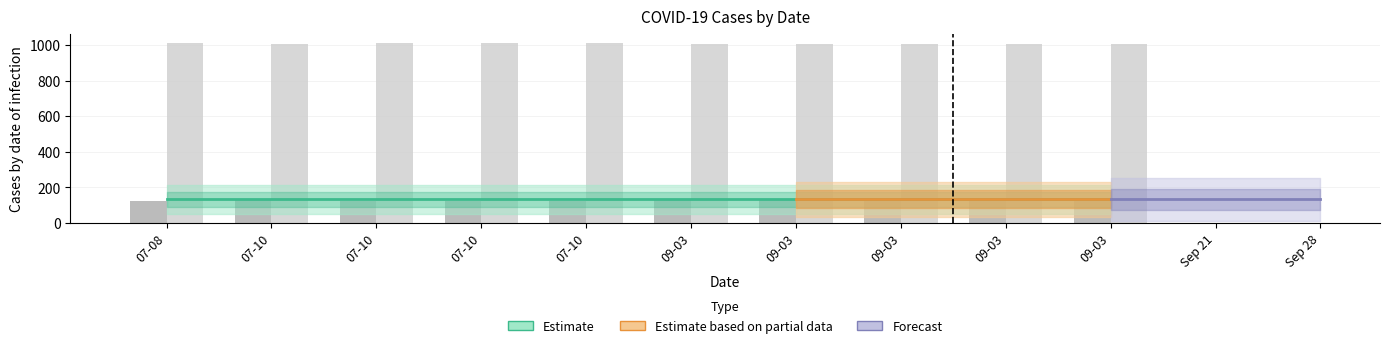

How many groups of bars are there?

10